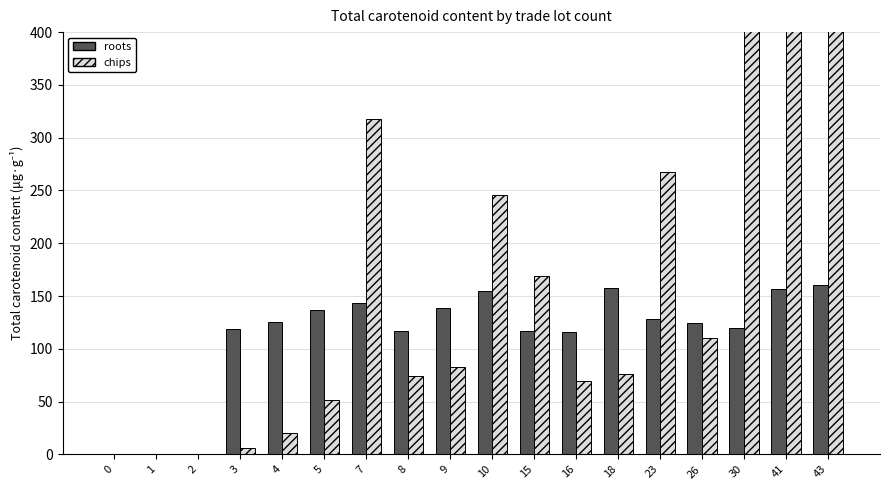

What are all the series names shown in the legend?

roots, chips